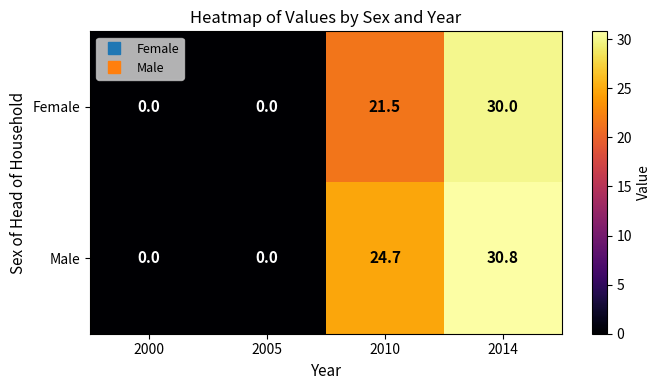

How many distinct data groups are displayed?

2